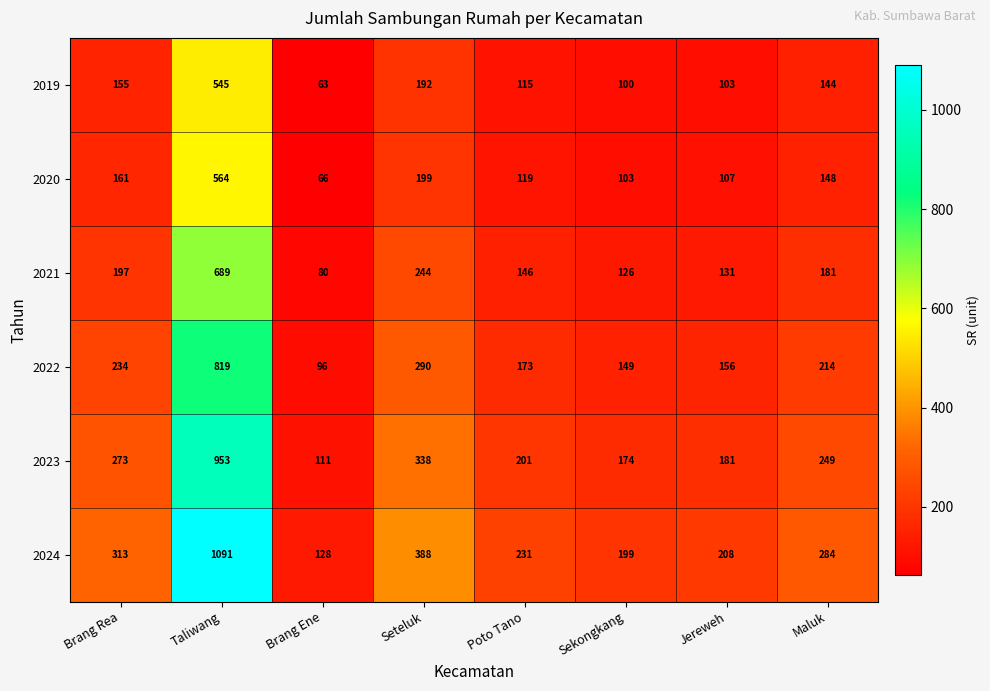

Where is 2024 nearest to the value 609?

Seteluk